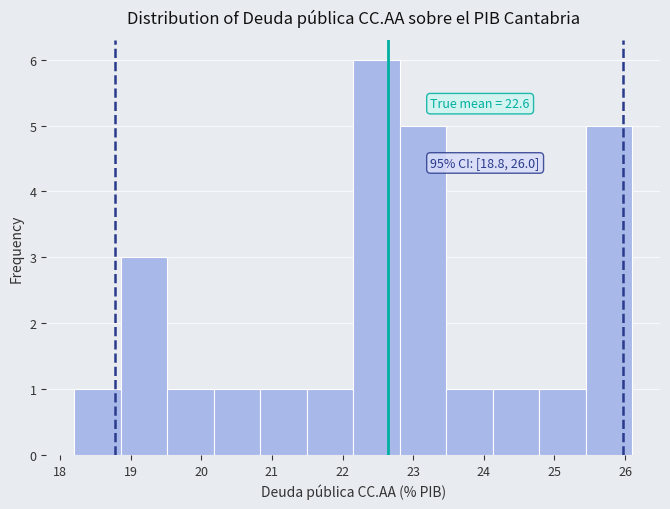

Over which range of the x-axis is the bar tallest?

22.2 to 22.8